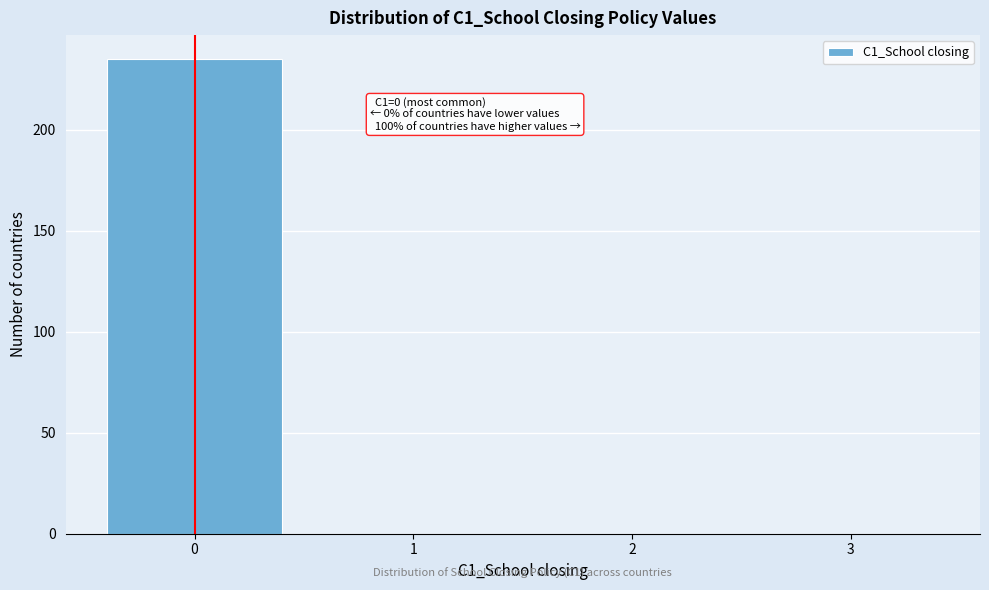

Which range on the x-axis has the tallest bar?

-0.5 to 0.5